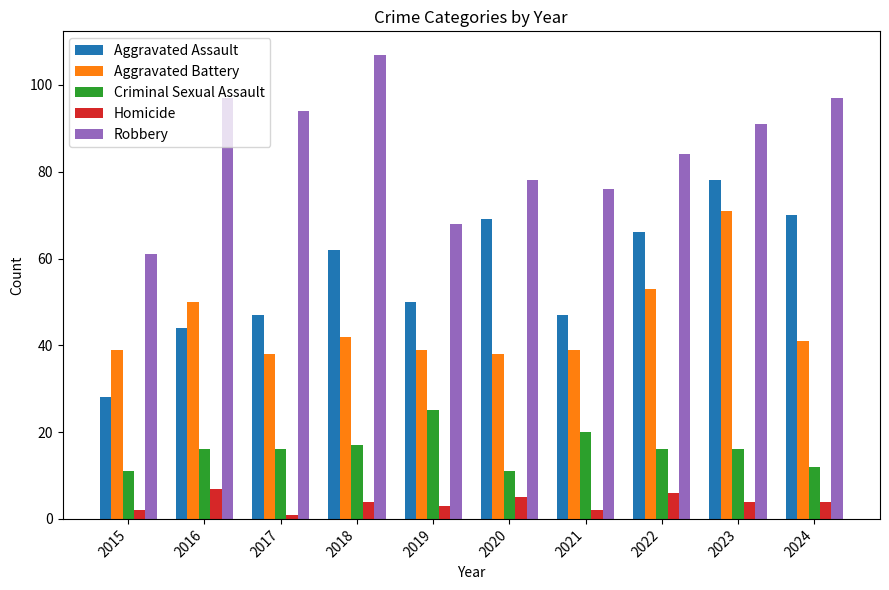

How many values in the Aggravated Battery series are below 41?

5